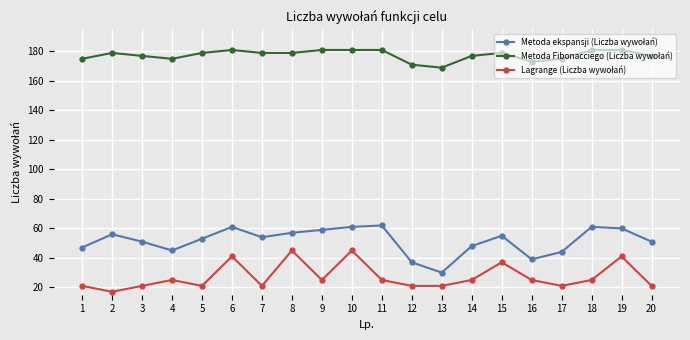

At how many categories does at least one series exceed 85?

20